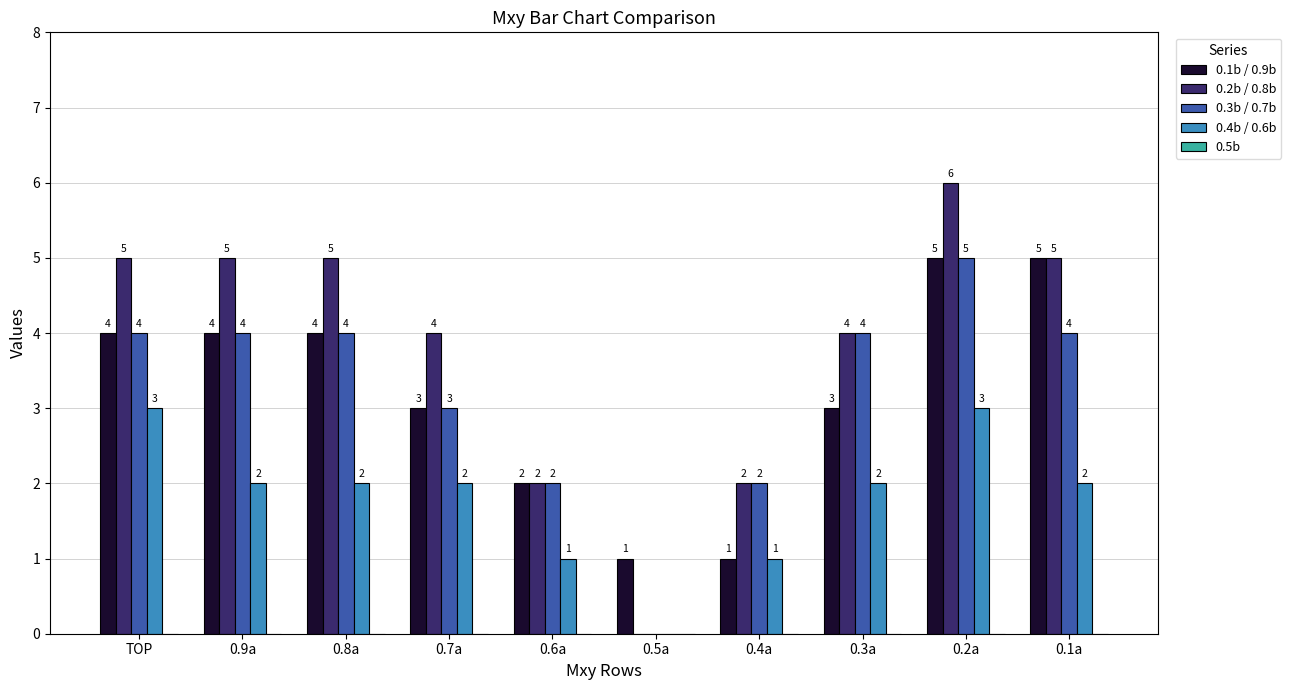

What is the spread (max minus min) of values at 0.3a?

2